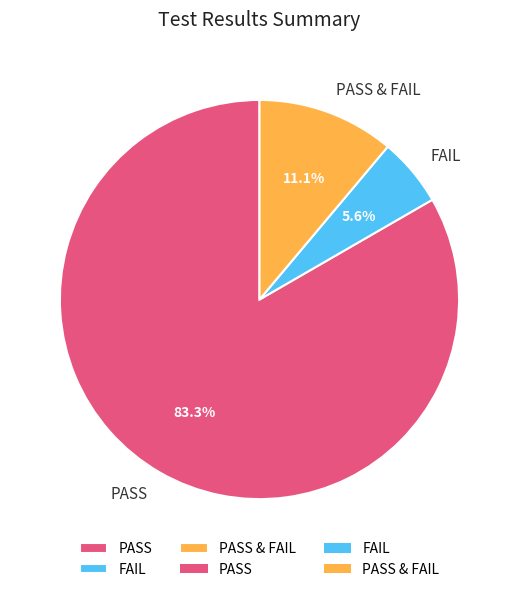

What portion of the pie excludes PASS?

16.7%